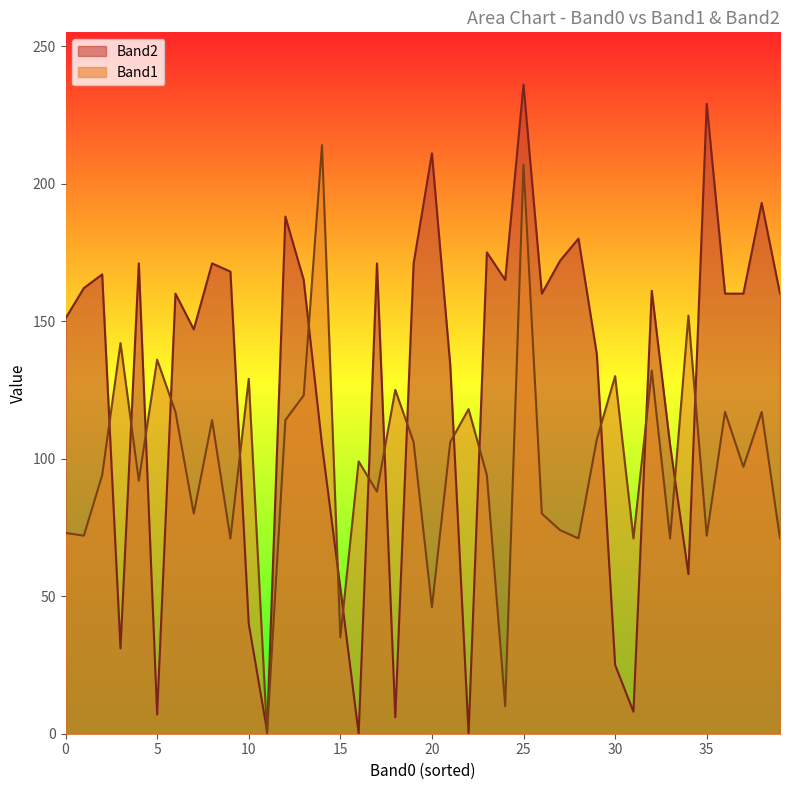

What is the greatest value displayed?

236